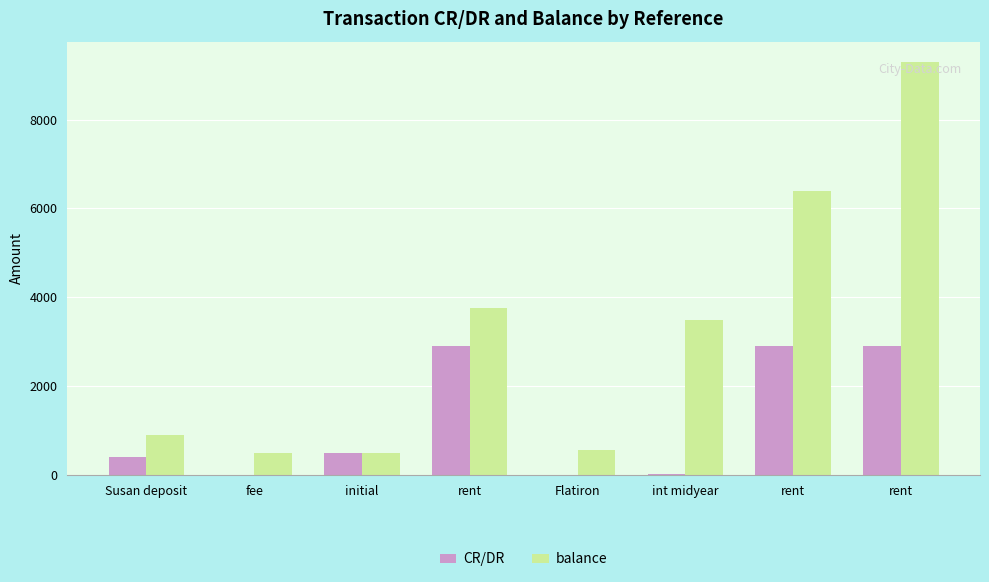

What are all the series names shown in the legend?

CR/DR, balance